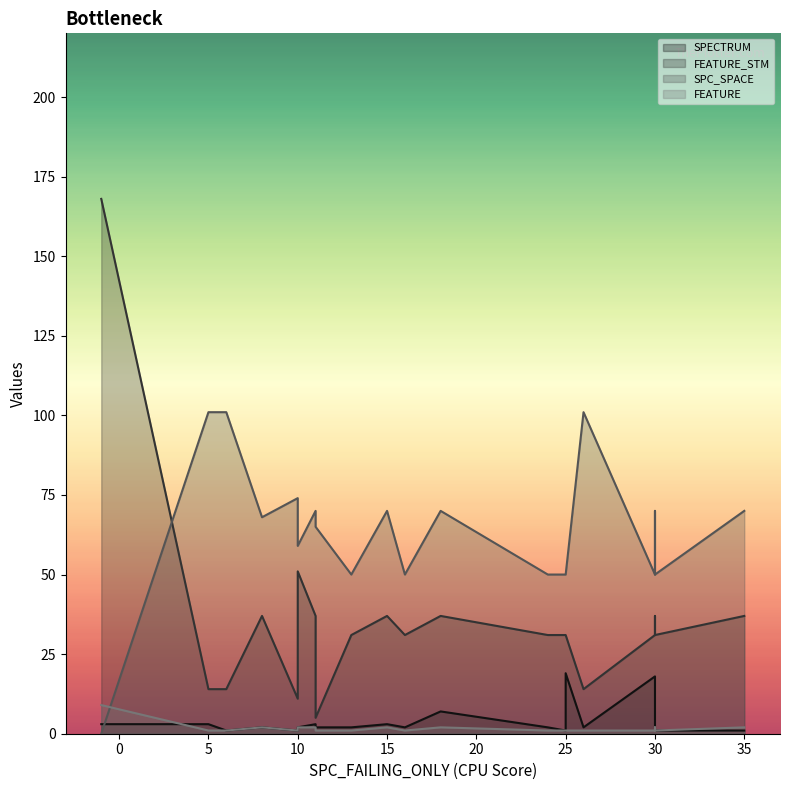

At which category does the chart reach its minimum across all series?

-1